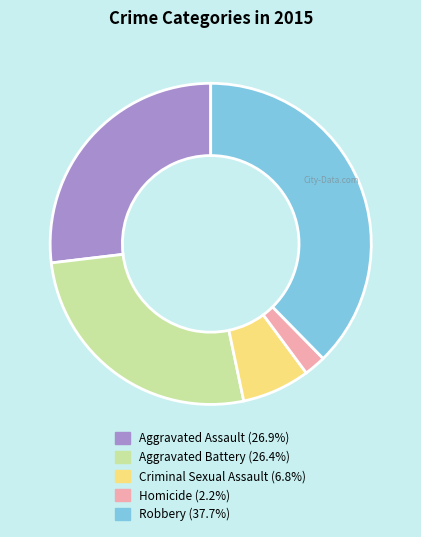

What is the smallest slice in the pie chart?

Homicide